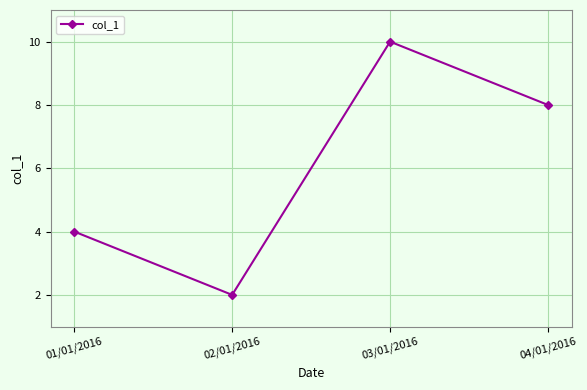

Where does the data first go above 8?

03/01/2016